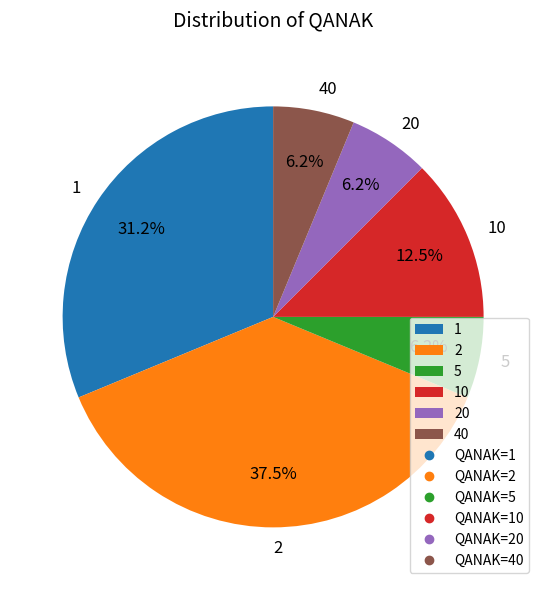

Is there any slice that represents more than half of the pie?

No